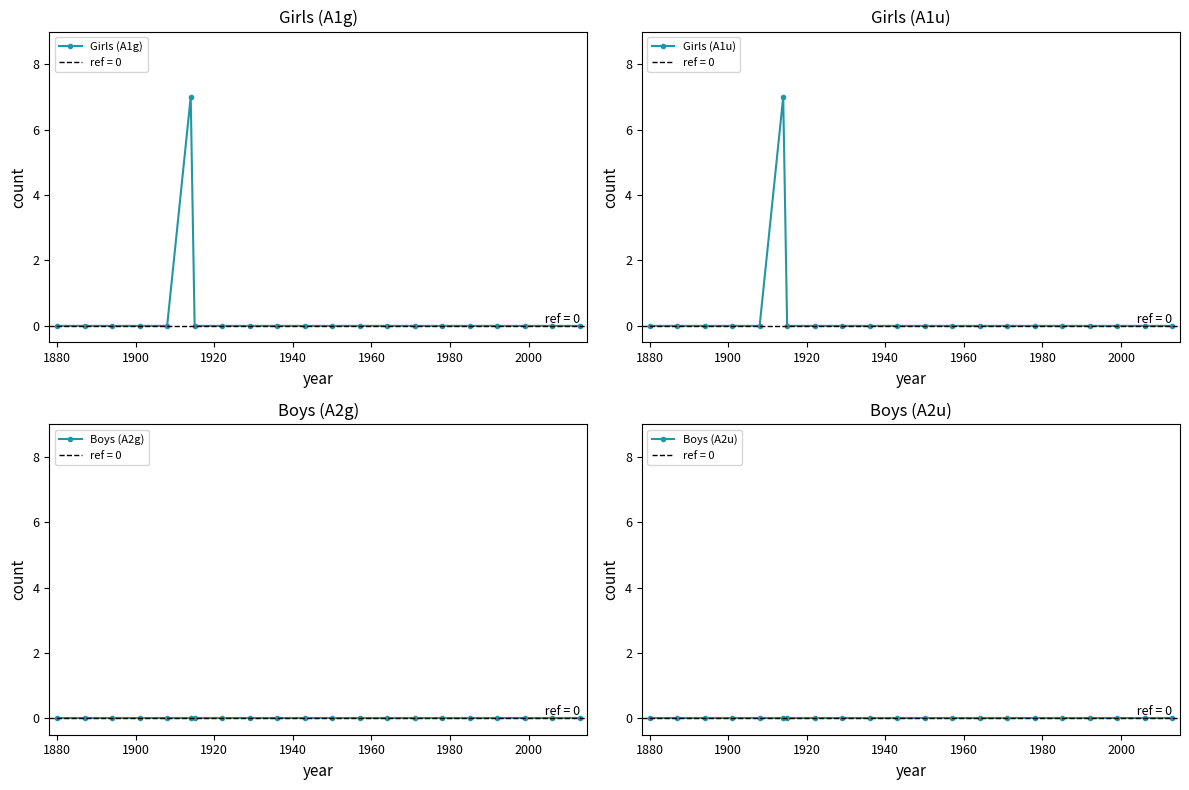

Count the Girls (A1u) values in the range 0 to 1.

20